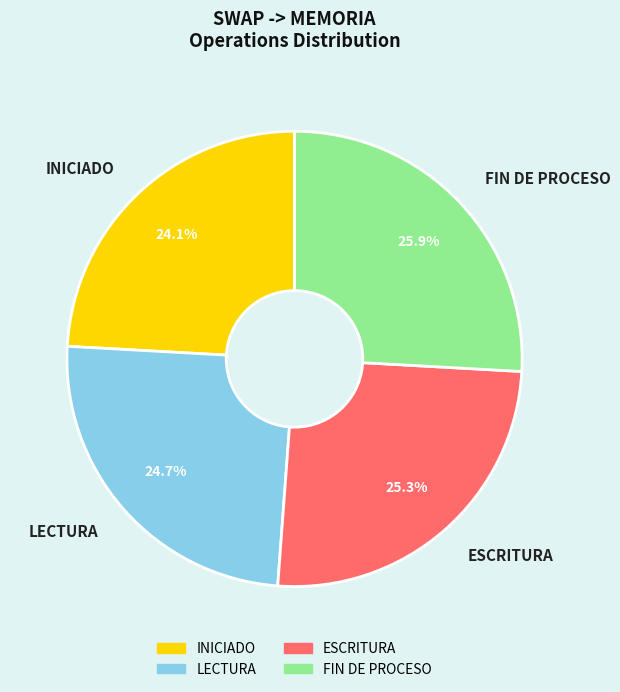

Does FIN DE PROCESO account for over 50% of the chart?

No